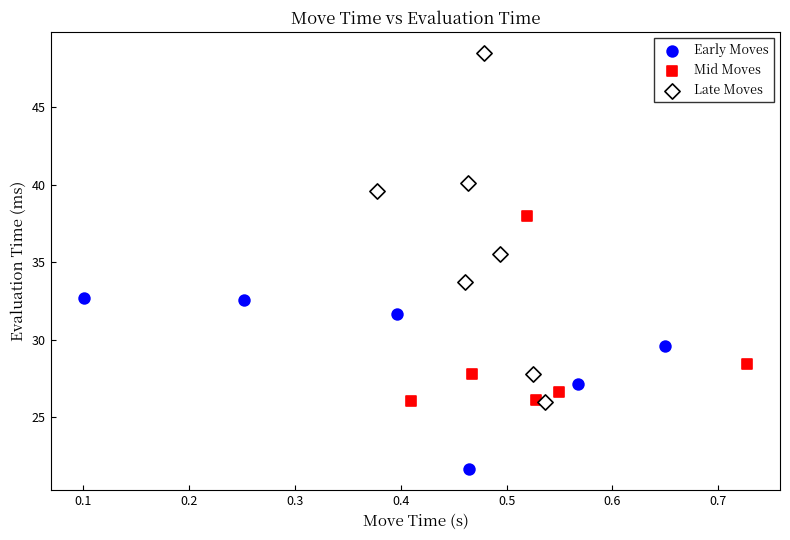

Which series has the largest Y range (max minus min)?

Late Moves